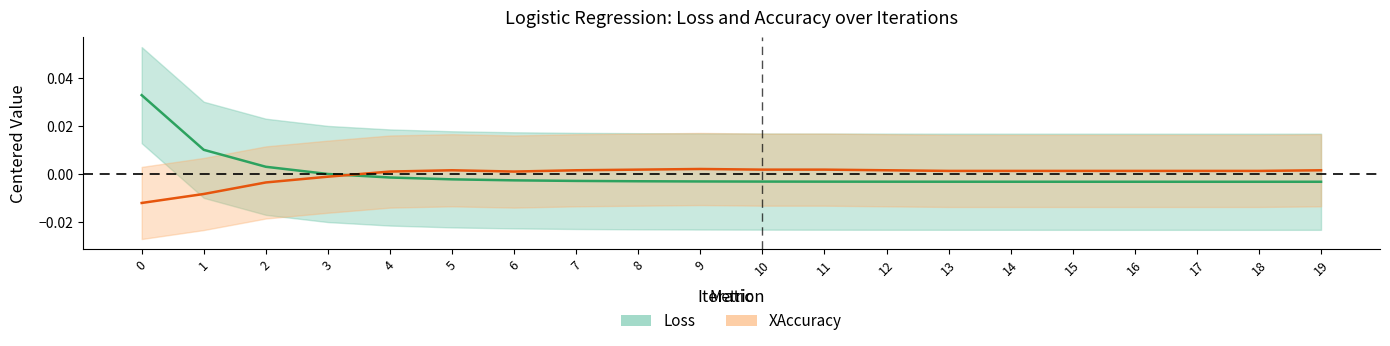

After their last crossing, which series has the higher values: Loss or XAccuracy?

XAccuracy